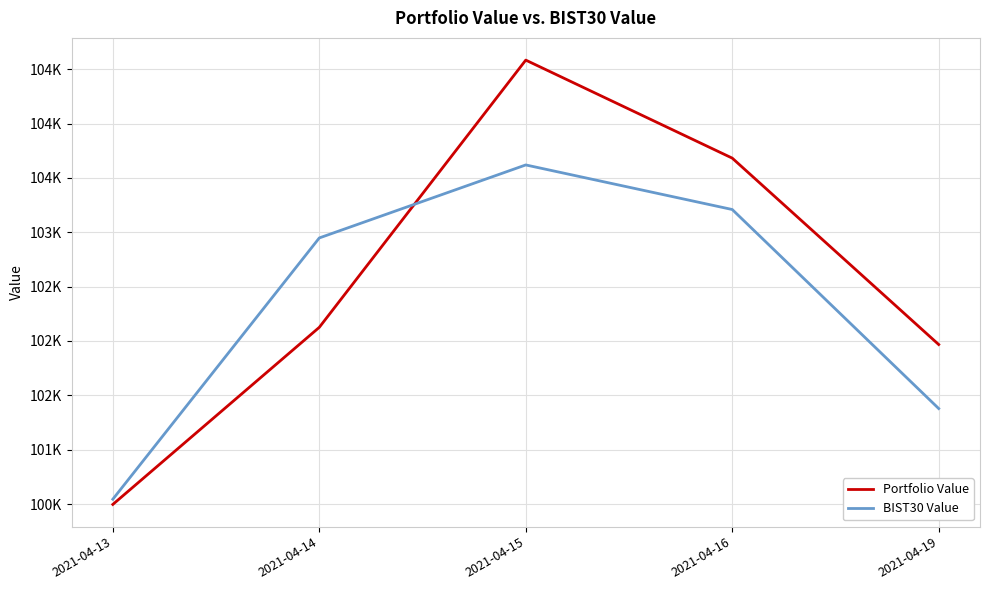

At which category does the chart reach its minimum across all series?

2021-04-13